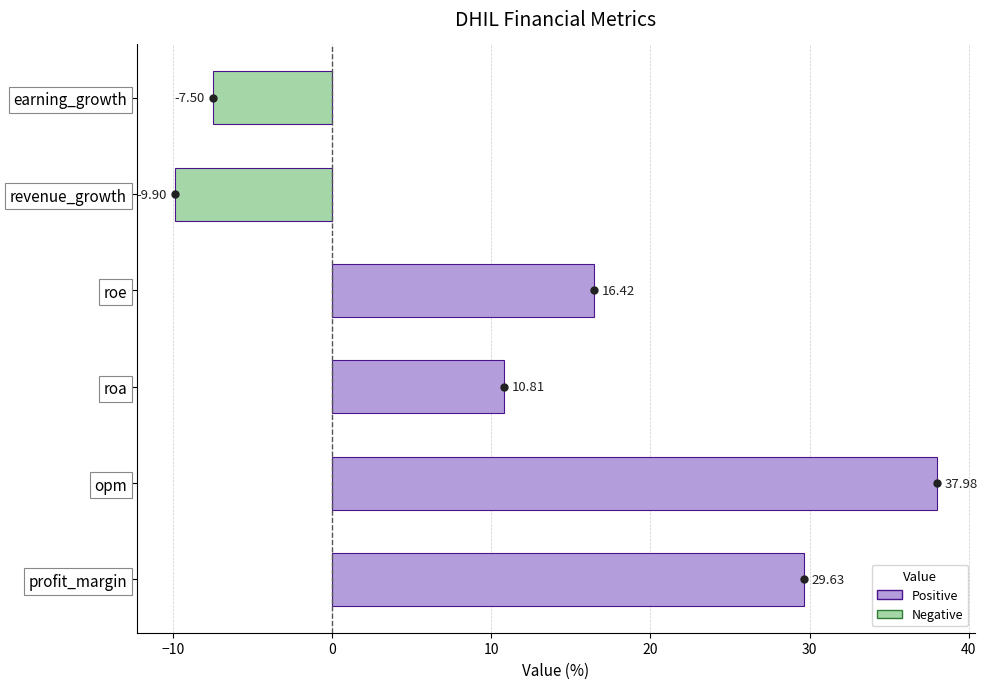

Which has a higher value, revenue_growth or earning_growth?

earning_growth